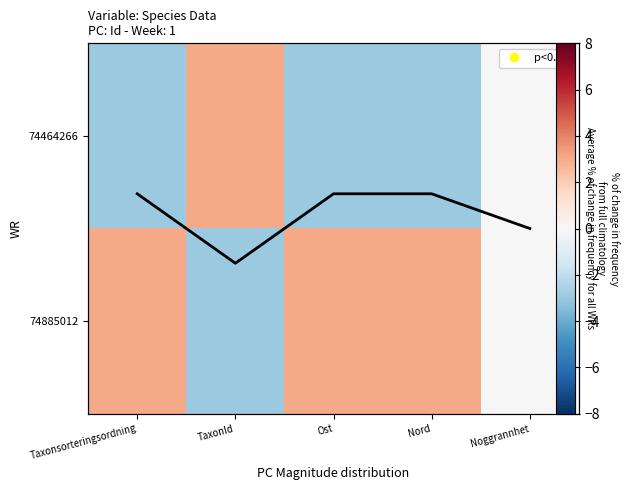

How many values in 74885012 are below zero?

1